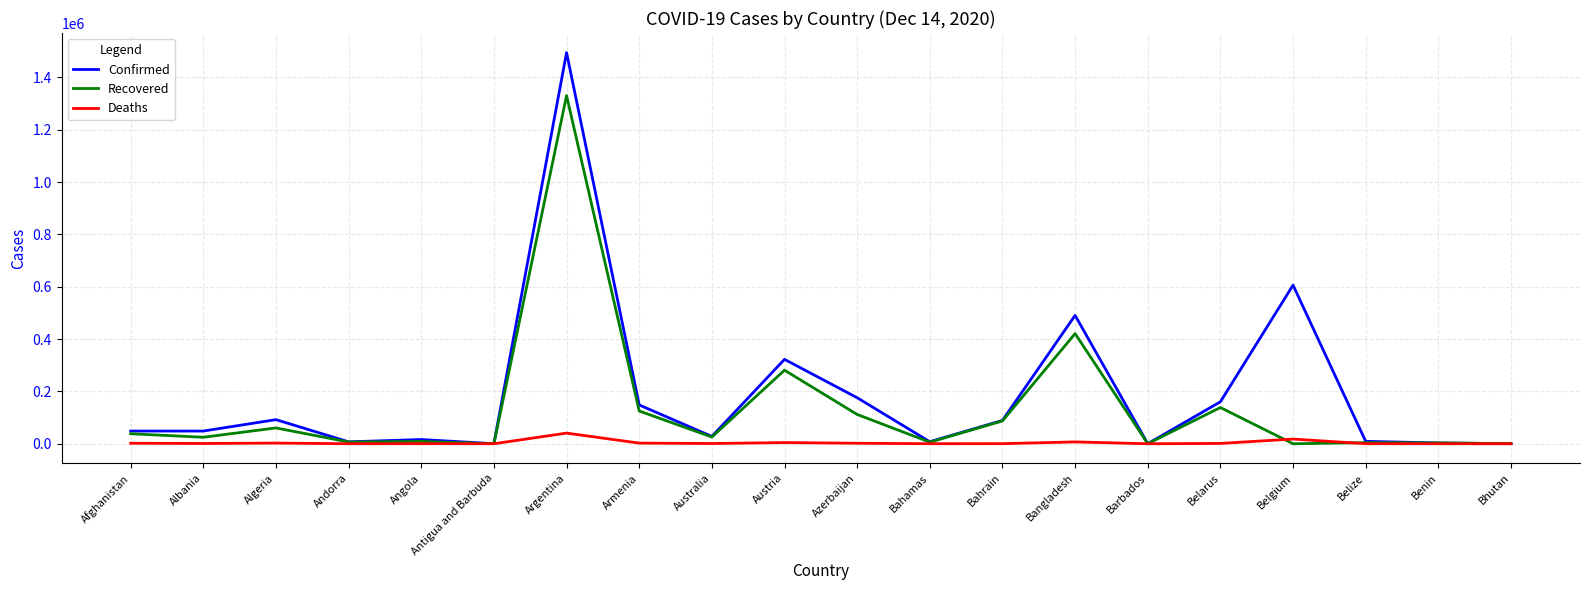

Which series has the widest spread of values?

Confirmed